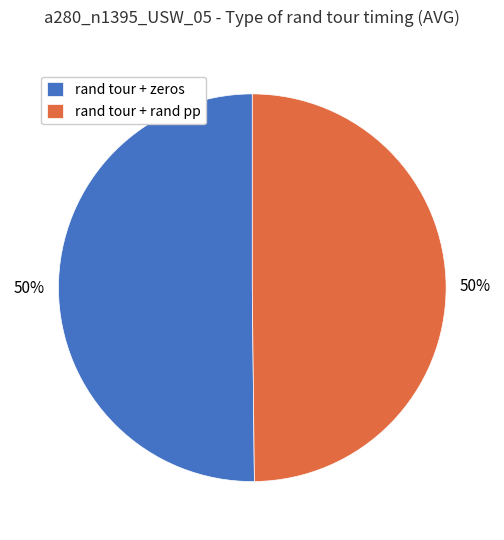

To the nearest percent, what is the average slice percentage?

50%